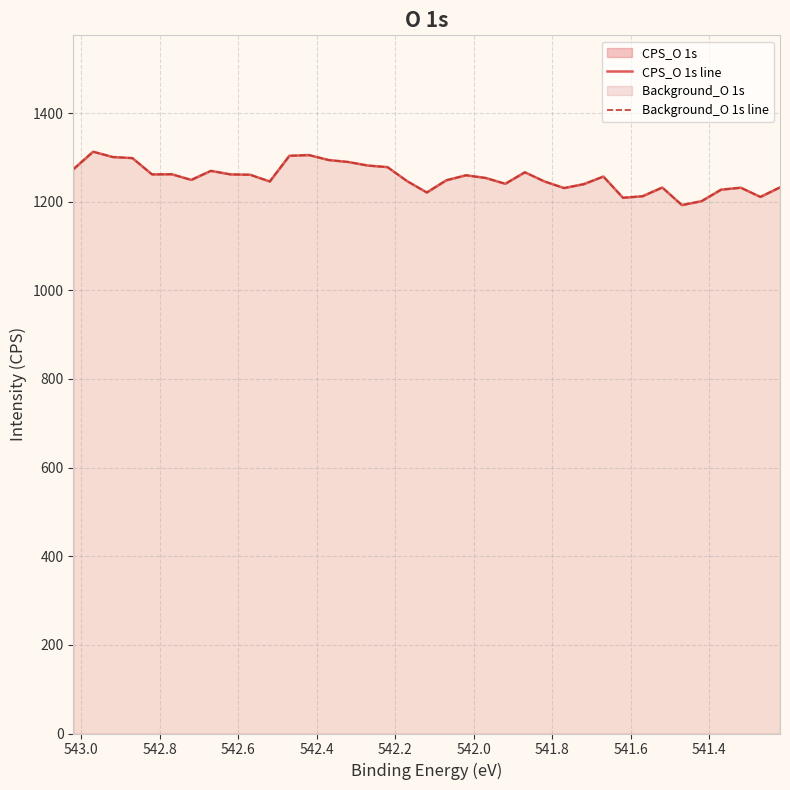

Reading left to right, list all the values displayed in this chart.

CPS_O 1s line: 1273.6	1312.8	1300.8	1298.4	1261.6	1262.0	1249.2	1269.6	1261.6	1260.8	1245.6	1303.6	1305.2	1294.0	1289.6	1281.6	1278.0	1246.4	1220.8	1248.4	1259.6	1253.6	1240.4	1266.4	1245.6	1230.8	1239.6	1256.8	1208.8	1212.4	1232.0	1192.4	1201.2	1227.2	1231.6	1210.8	1232.4
Background_O 1s line: 1273.6	1312.8	1300.8	1298.4	1261.6	1262.0	1249.2	1269.6	1261.6	1260.8	1245.6	1303.6	1305.2	1294.0	1289.6	1281.6	1278.0	1246.4	1220.8	1248.4	1259.6	1253.6	1240.4	1266.4	1245.6	1230.8	1239.6	1256.8	1208.8	1212.4	1232.0	1192.4	1201.2	1227.2	1231.6	1210.8	1232.4